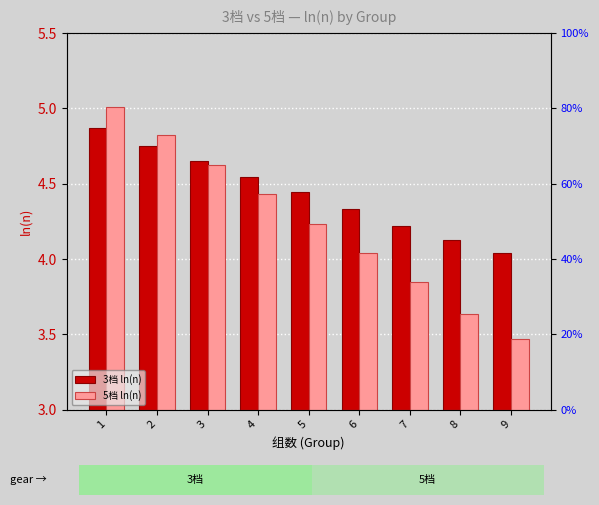

What is the value of the 5档 ln(n) bar at the 5th from the left?

4.2